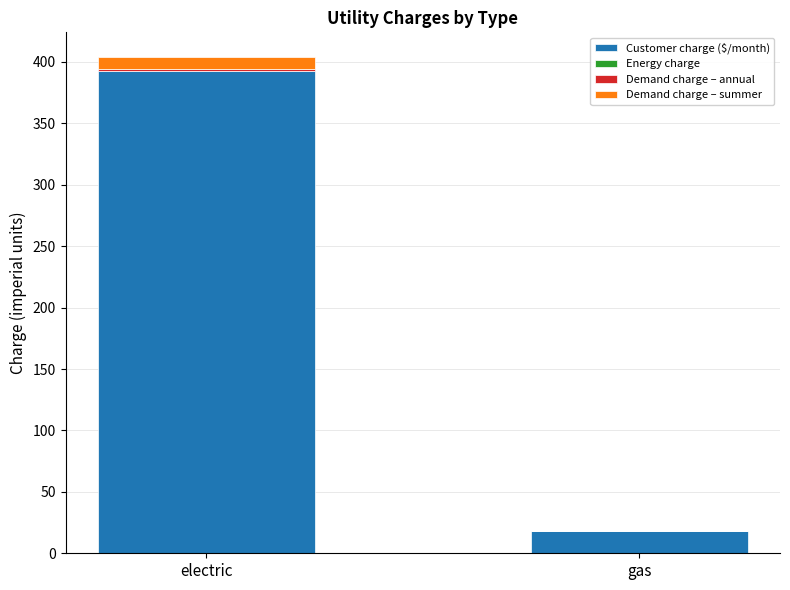

At which category is the sum across all series the highest?

electric